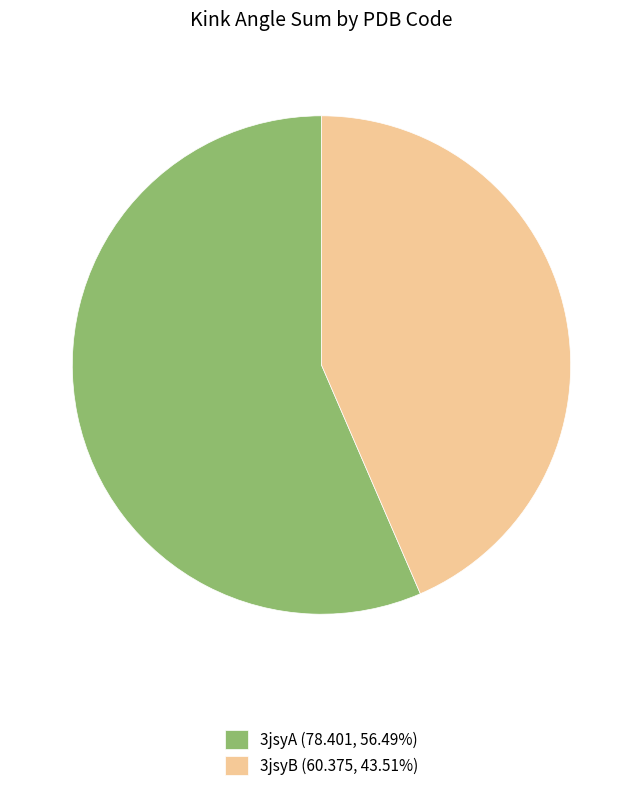

What is the ratio of the value at 3jsyA (78.401, 56.49%) to the value at 3jsyB (60.375, 43.51%)?

1.3